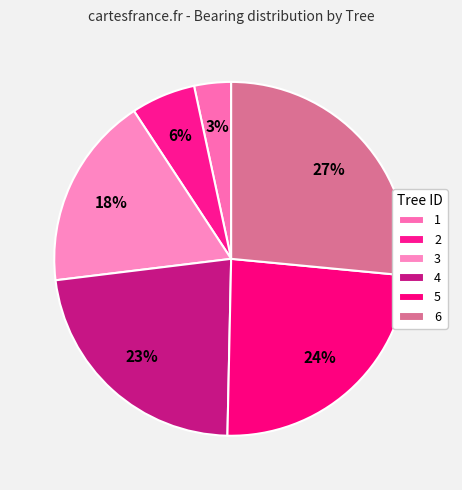

How many segments does this pie chart have?

6